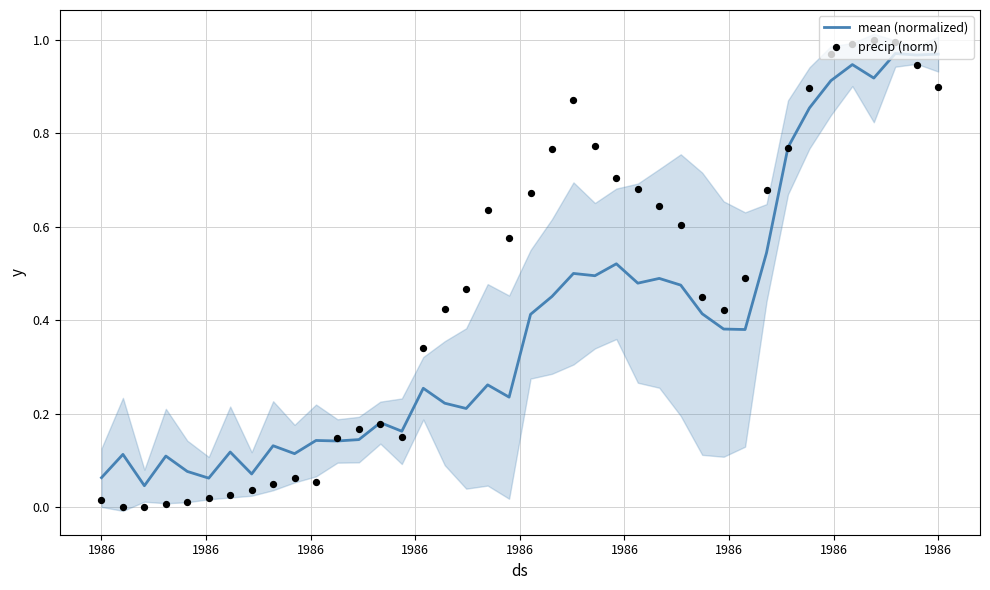

What are all the series names shown in the legend?

mean (normalized), precip (norm)